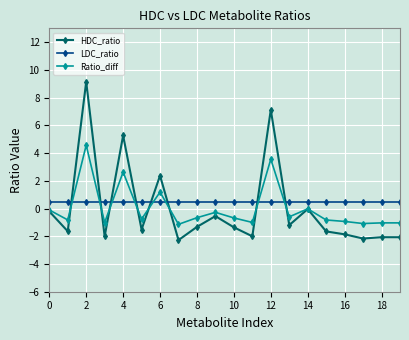

At how many categories does at least one series exceed 5?

3